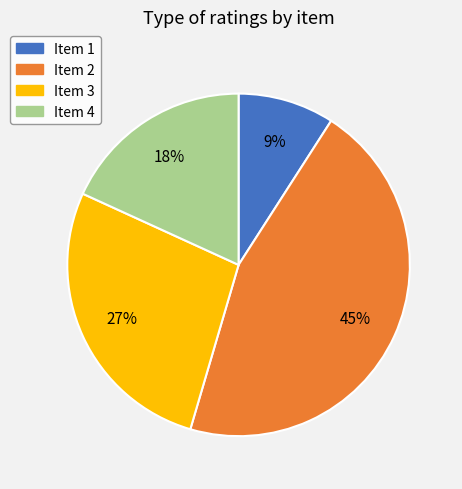

Does any single category account for the majority?

No